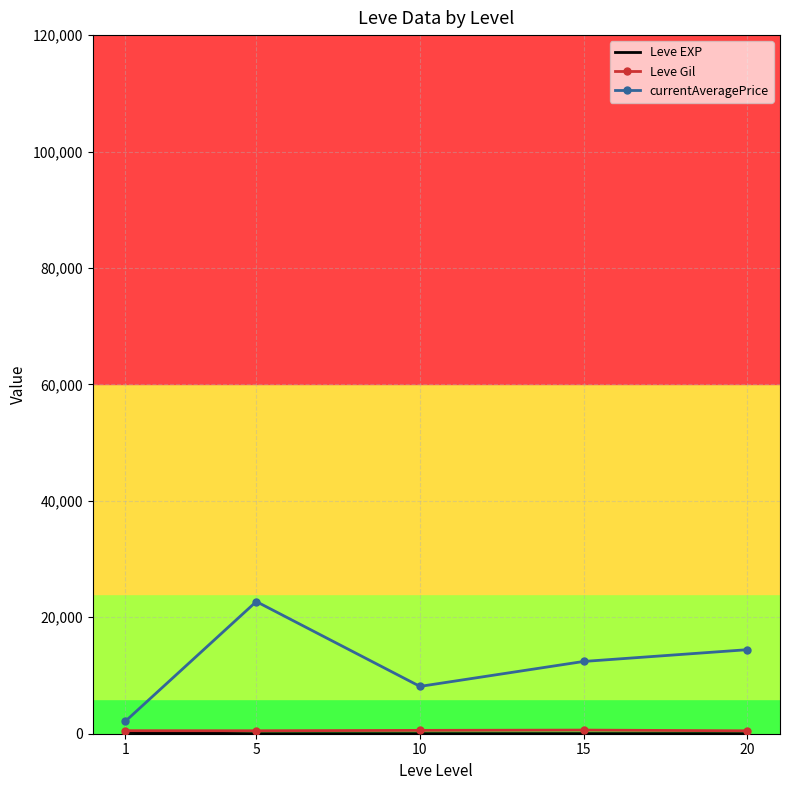

At which category is the sum across all series the highest?

5